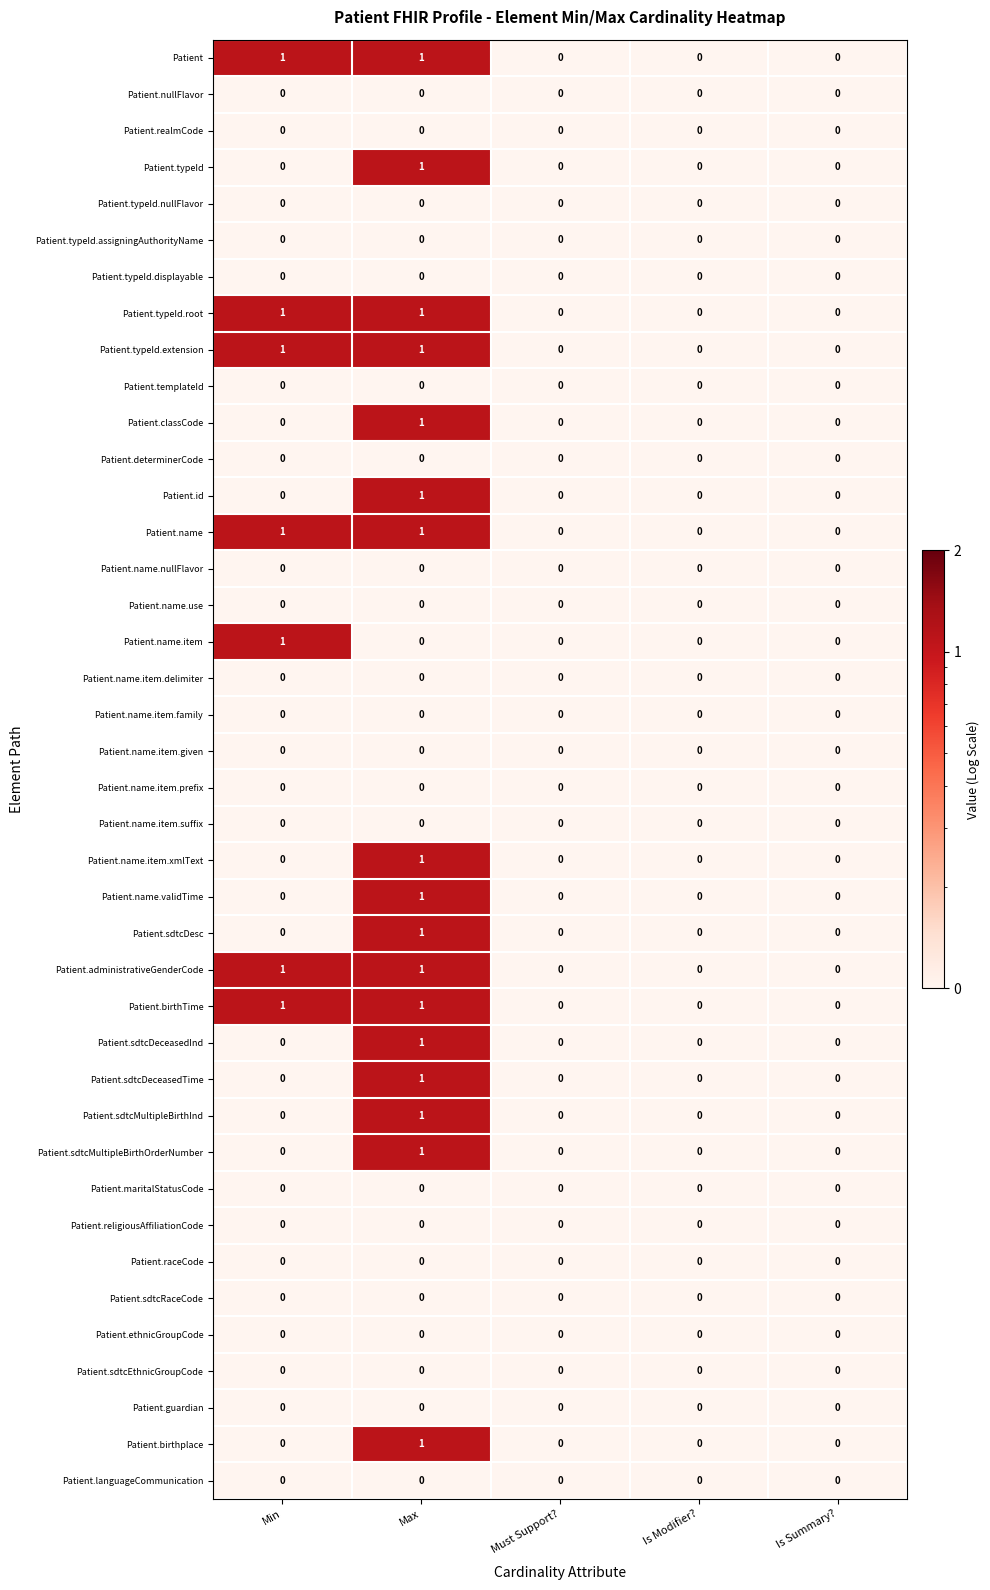

At which category is the sum across all series the highest?

Max